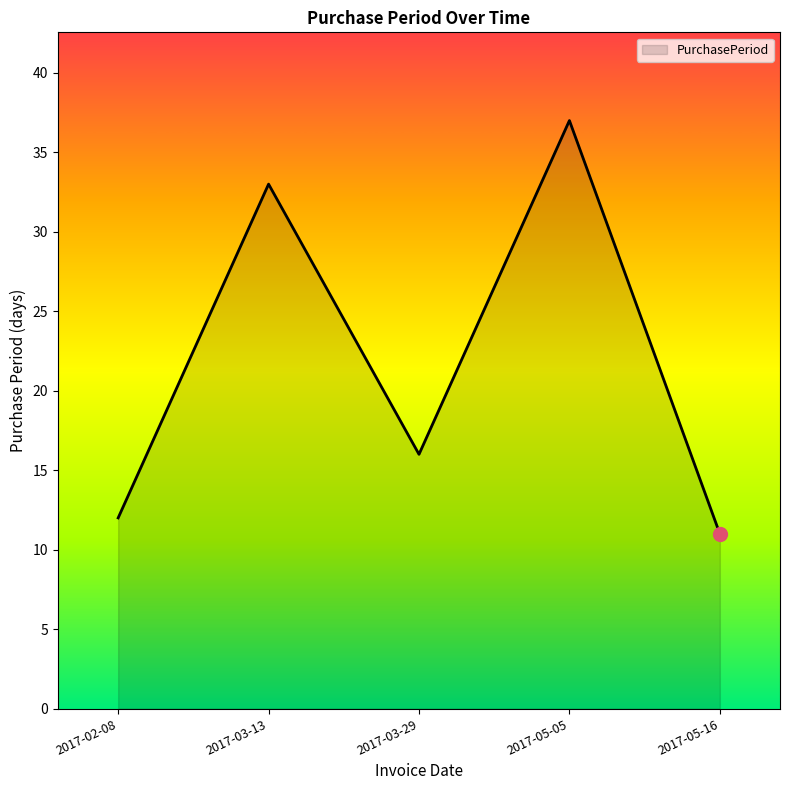

What is the difference between the values at 2017-02-08 and 2017-03-13?

21